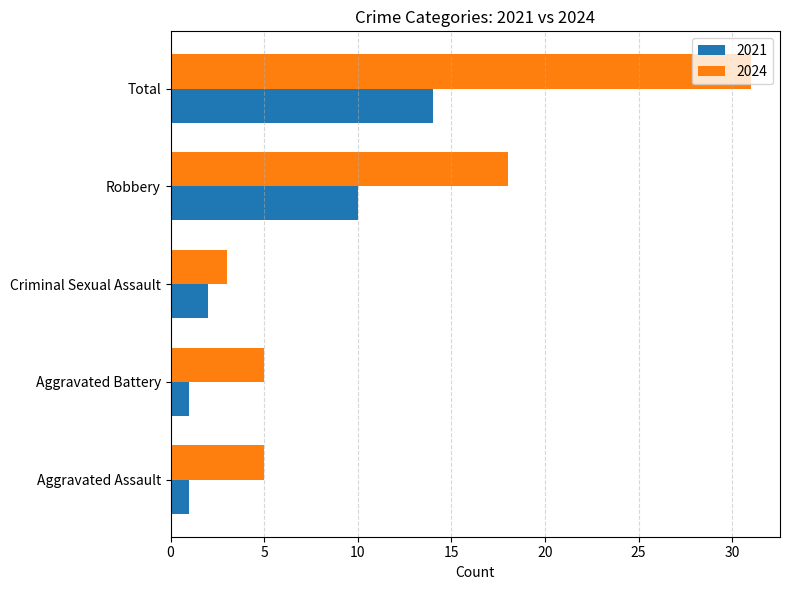

True or false: 2024 has a value of 31 at Total.

True